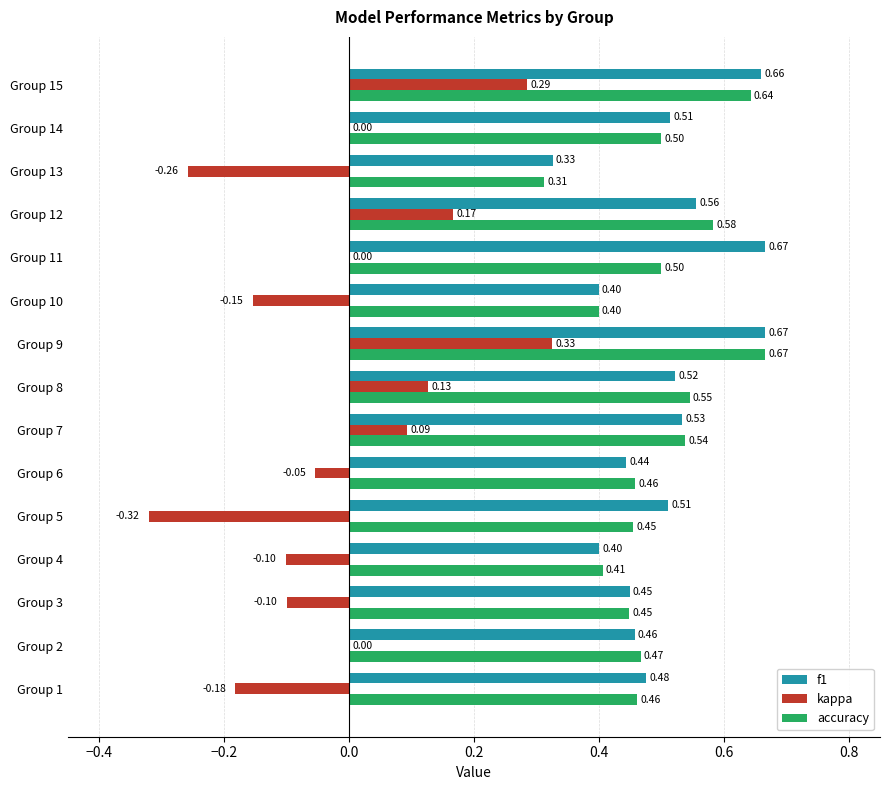

Which series has the largest range (max minus min)?

kappa